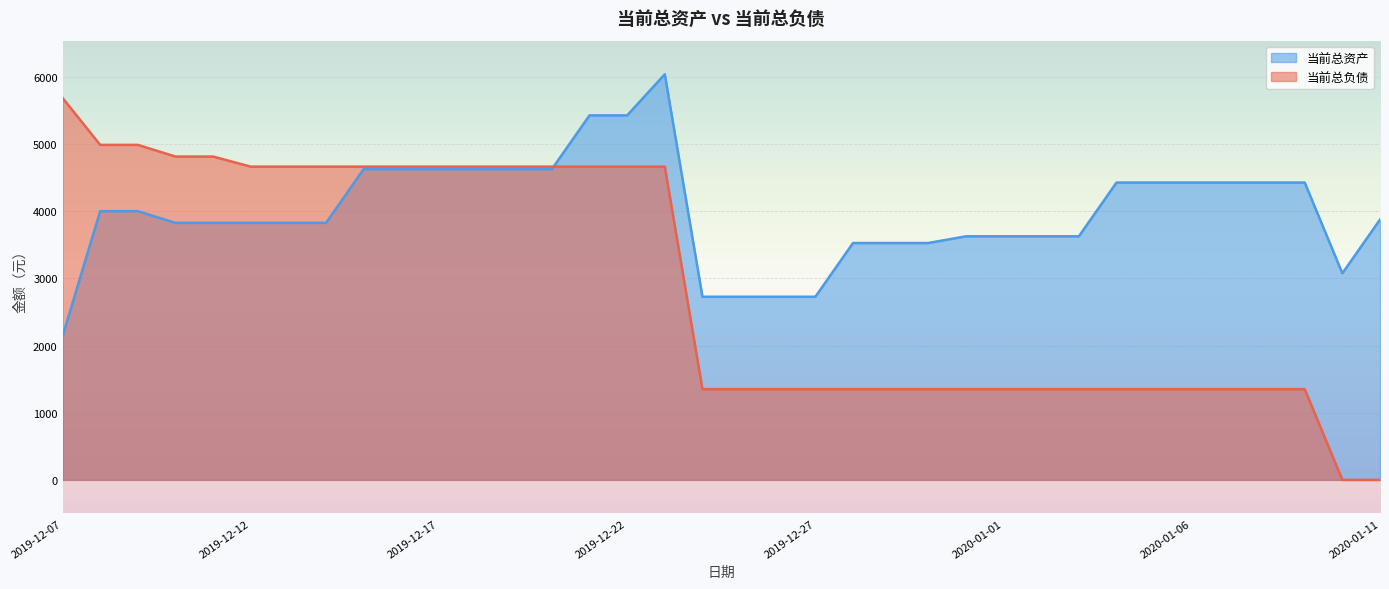

What are all the series names shown in the legend?

当前总资产, 当前总负债